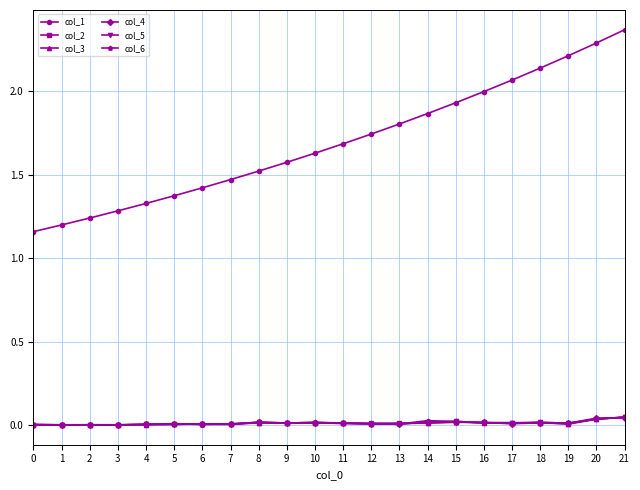

True or false: col_2 and col_1 cross at least once.

False